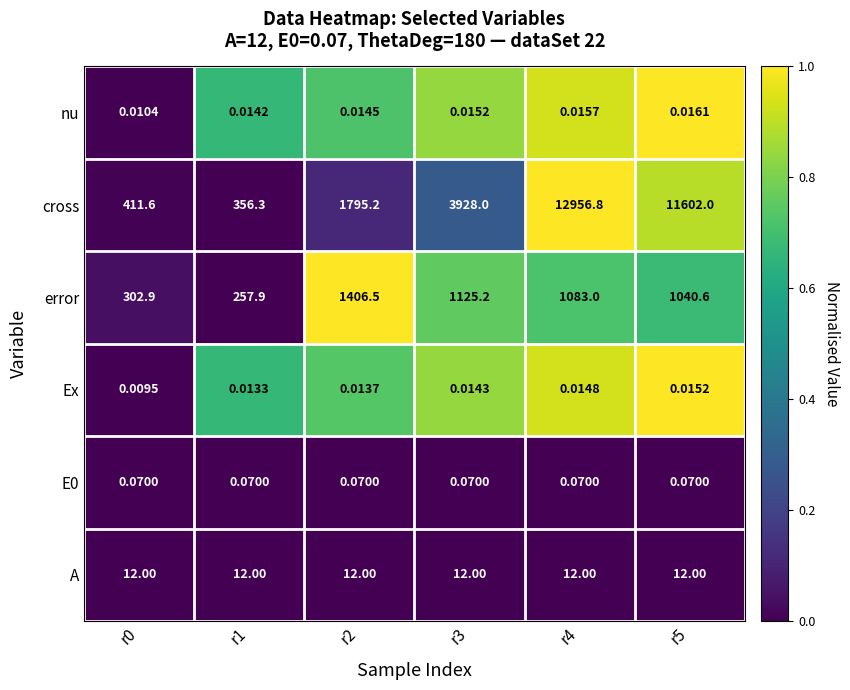

Which series has the largest total across all categories?

cross